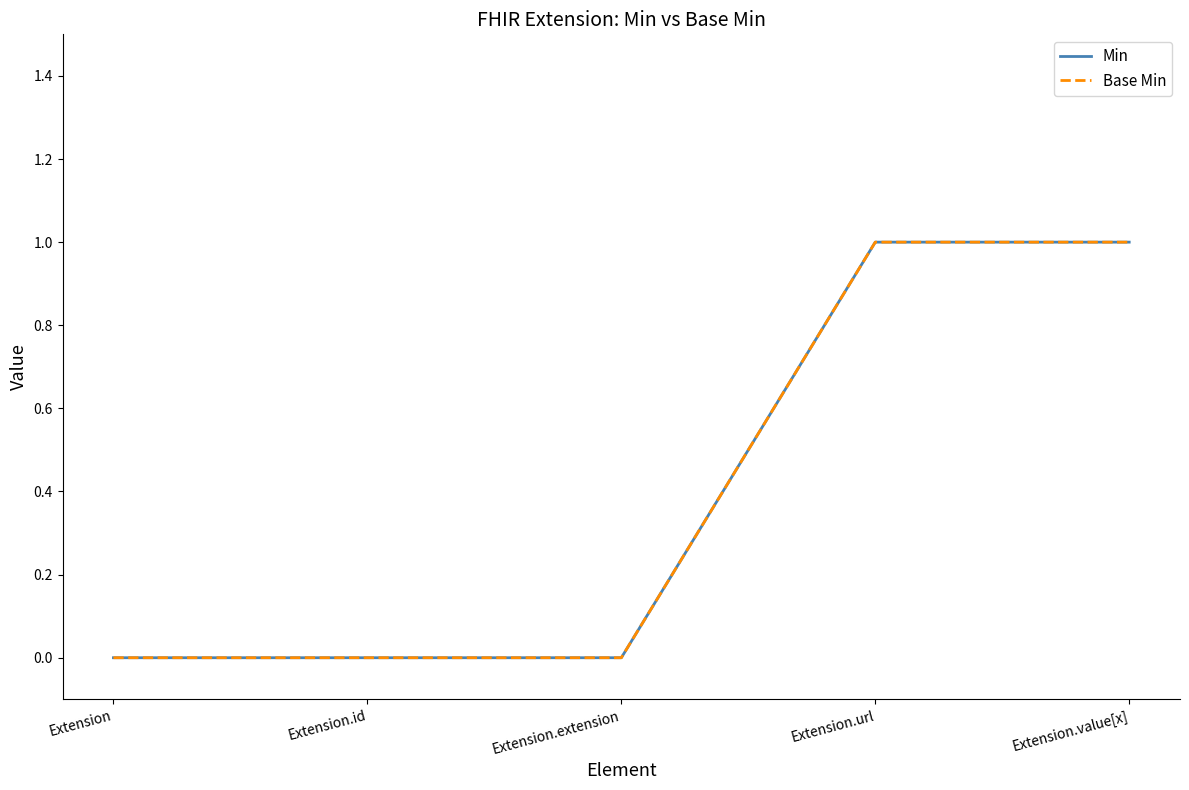

Reading left to right, list all the values displayed in this chart.

Min: 0	0	0	1	1
Base Min: 0	0	0	1	1